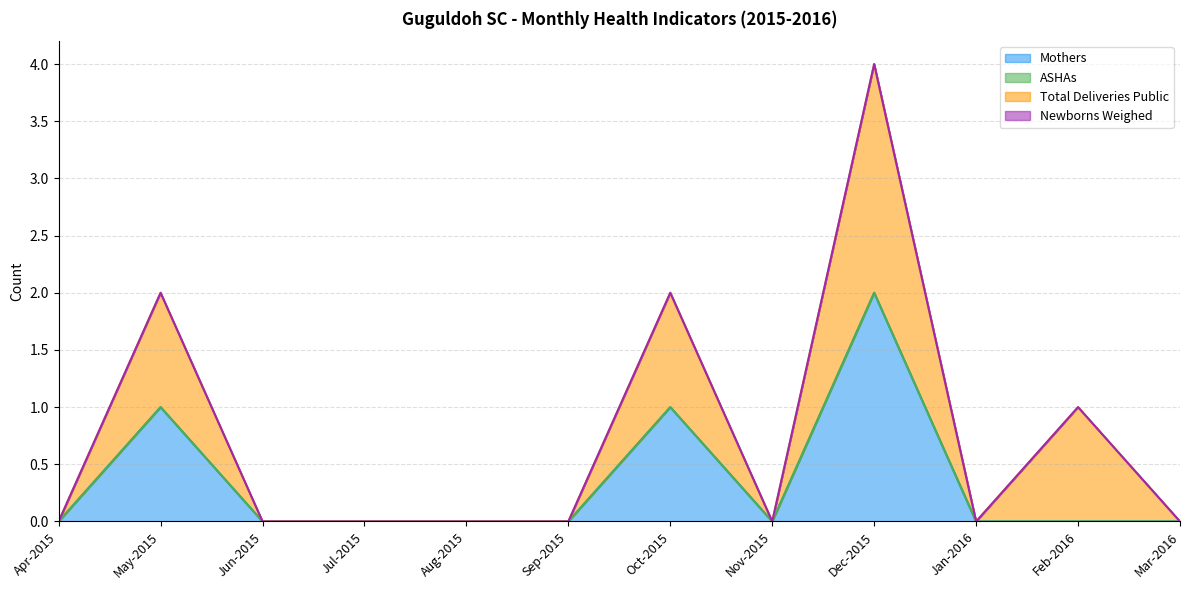

Is the value of ASHAs at Nov-2015 greater than the value of Total Deliveries Public at Nov-2015?

No